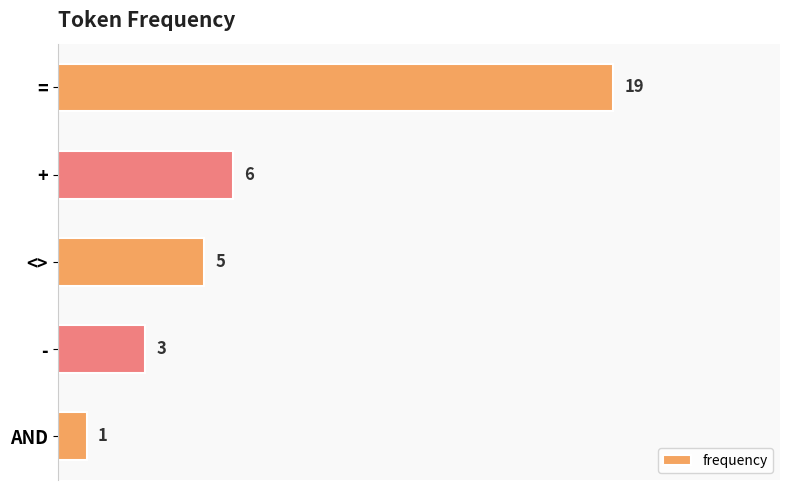

List the labels in order of value, largest first.

=, +, <>, -, AND